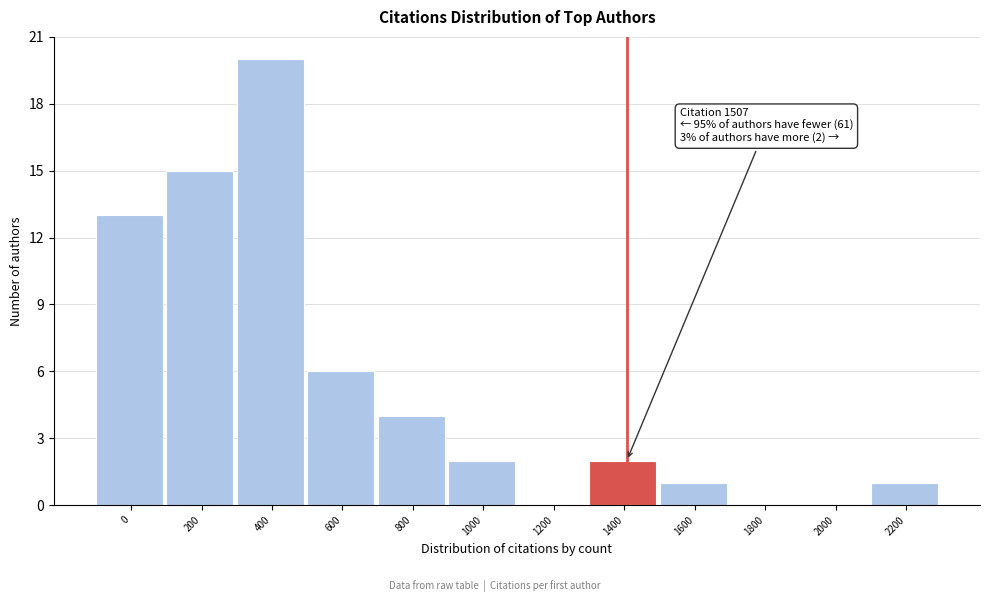

Reading right to left, what are all the values shown in this chart?

2200=1	2000=0	1800=0	1600=1	1400=2	1200=0	1000=2	800=4	600=6	400=20	200=15	0=13